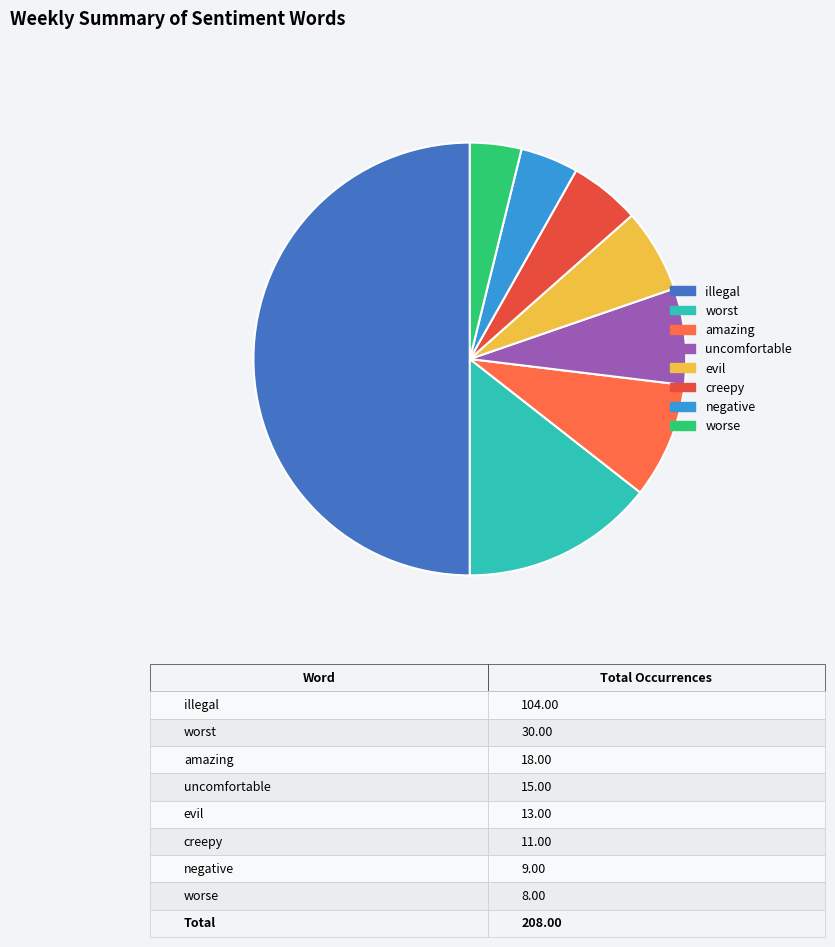

Does worst account for over 50% of the chart?

No